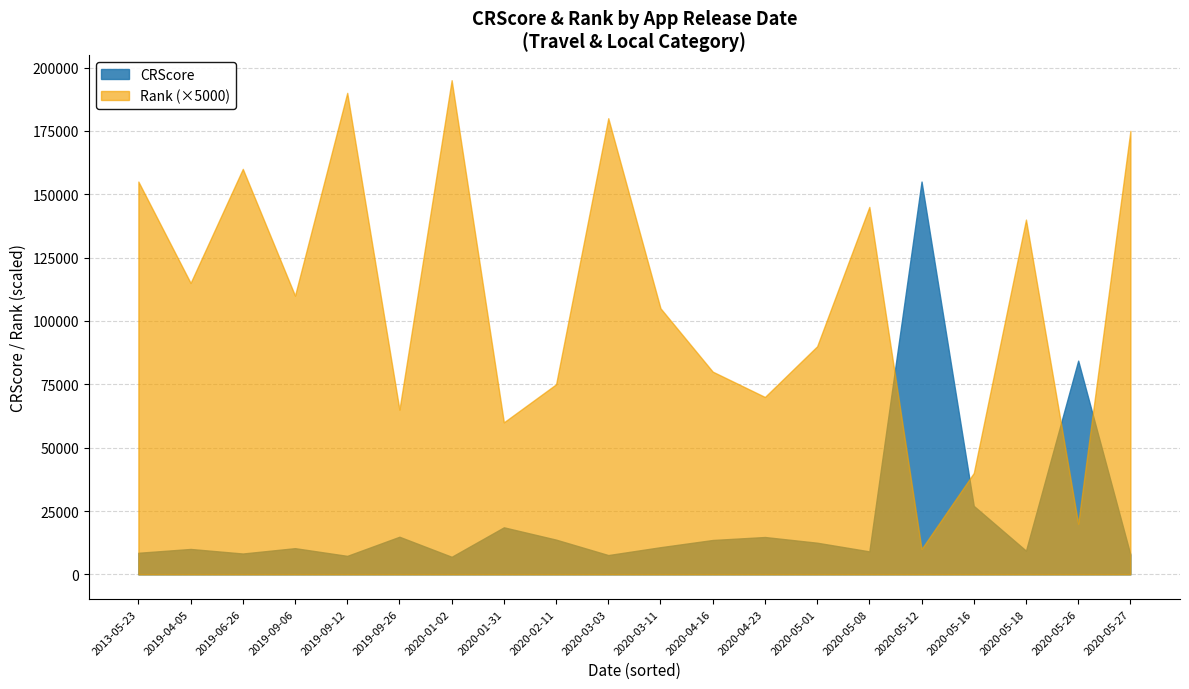

What is the highest value of the CRScore series?

155000